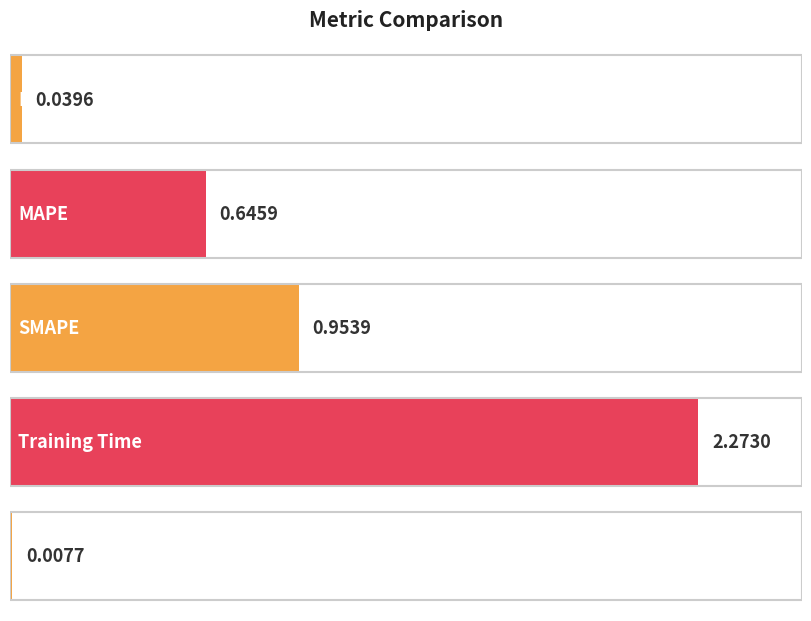

List the labels in order of value, largest first.

Training Time, SMAPE, MAPE, MSE, Inference Time